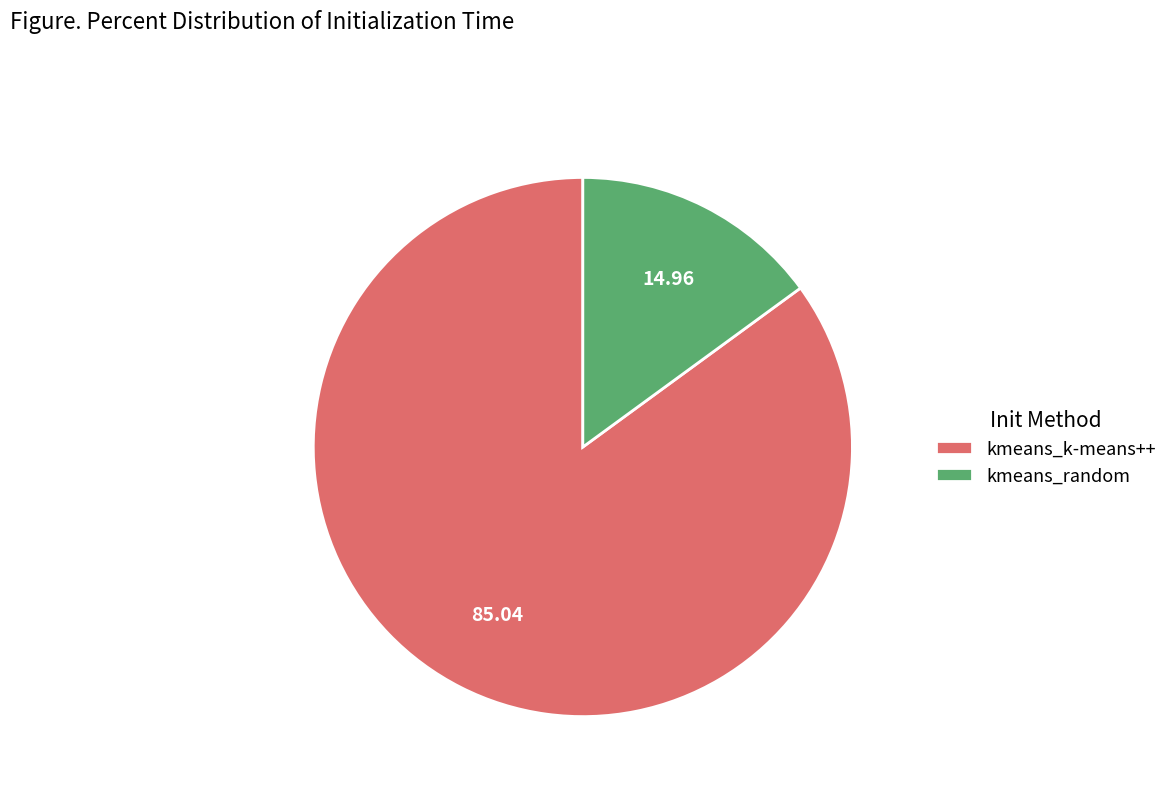

Which category has the biggest portion of the pie?

kmeans_k-means++